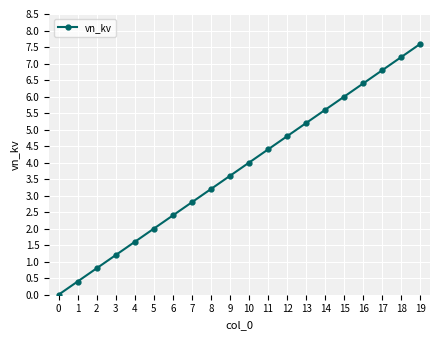

Count the number of categories in the chart.

20